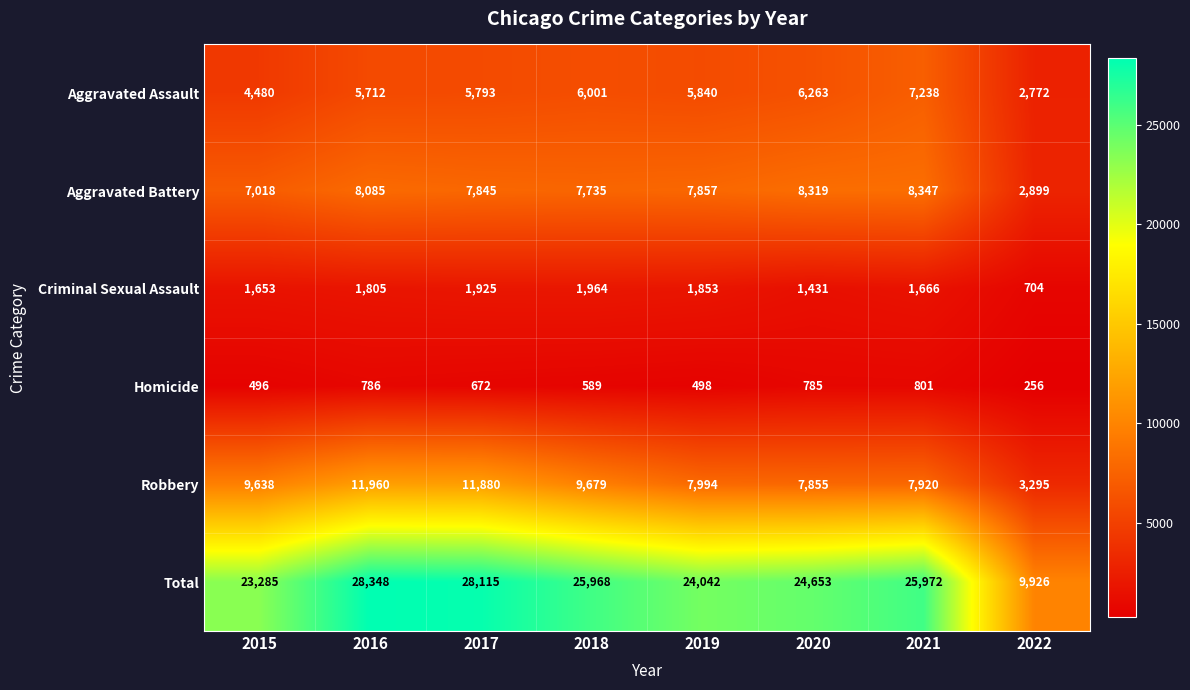

The value of Homicide at 2021 is 801. True or false?

True